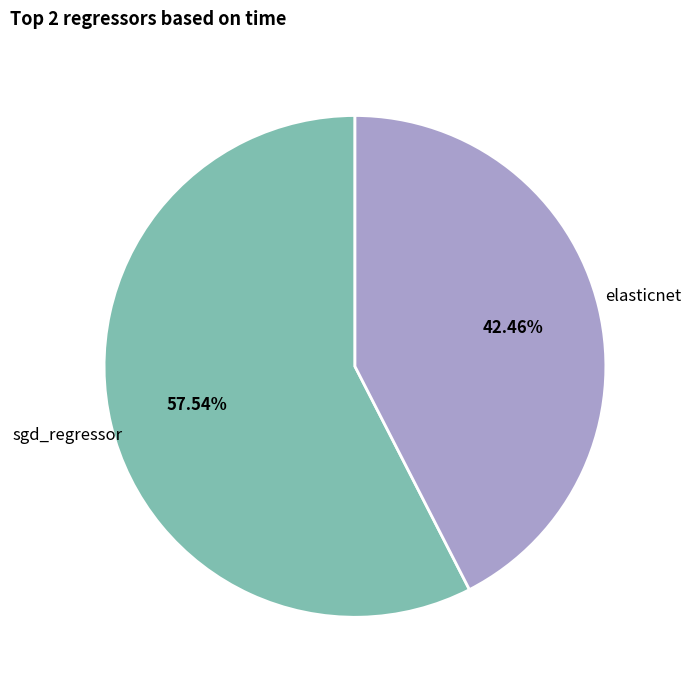

Is it true that sgd_regressor is 66% of the pie?

False